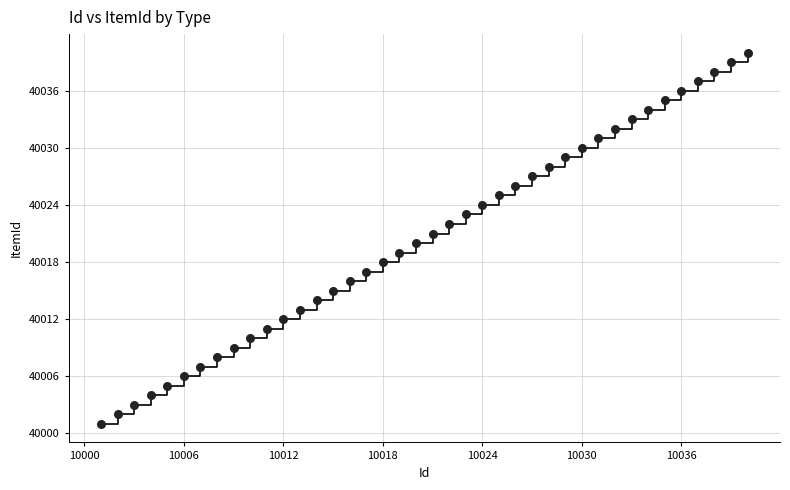

What is the range of X values (max minus min)?

39